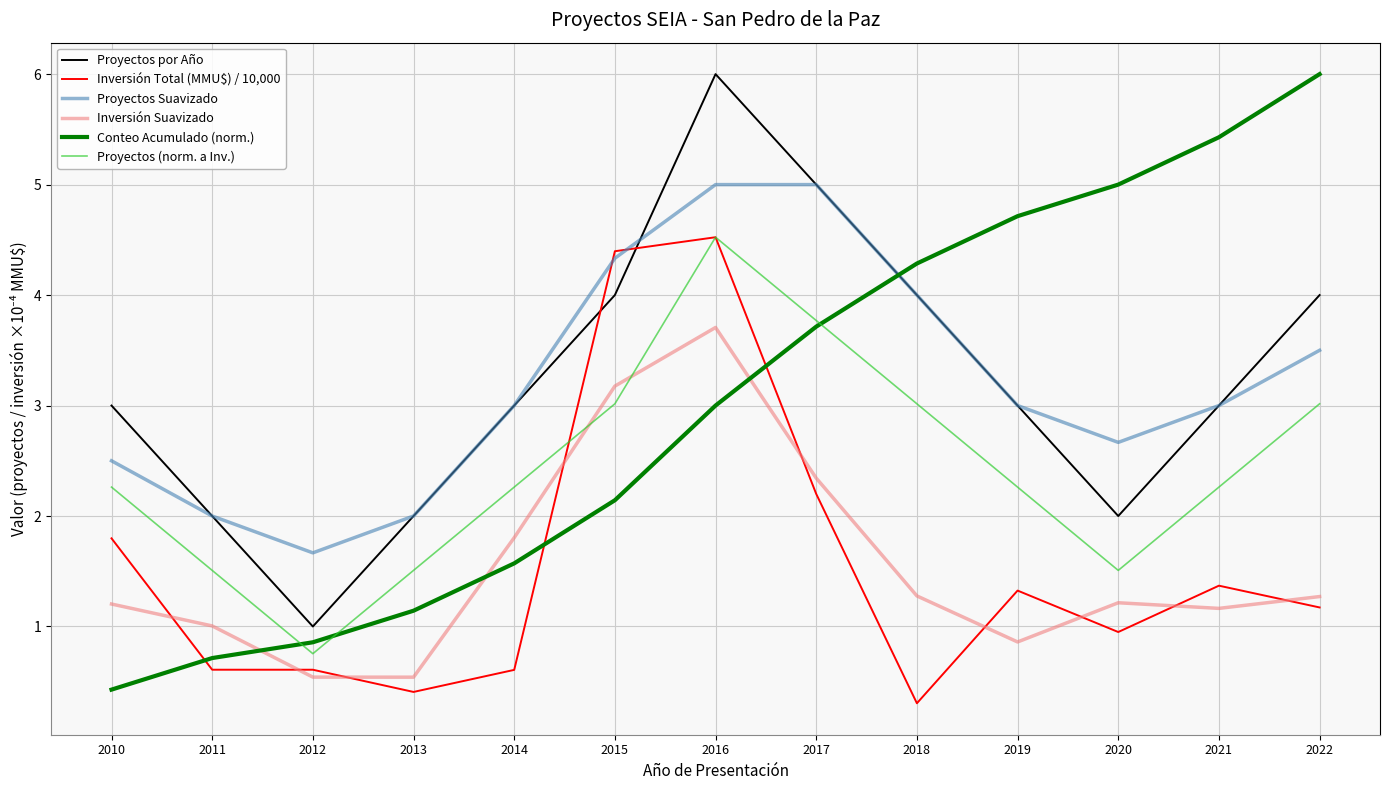

How many values in the Inversión Total (MMU$) / 10,000 series are below 1?

6